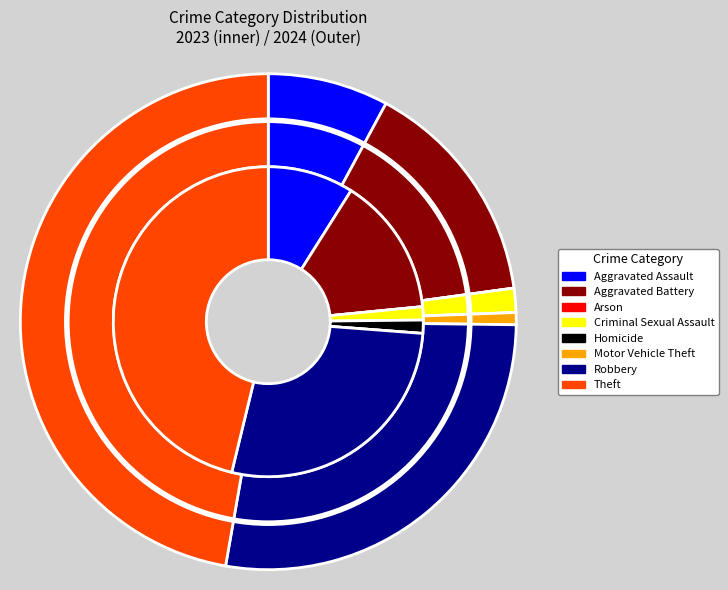

The 4 slice represents 0% of the pie. True or false?

True